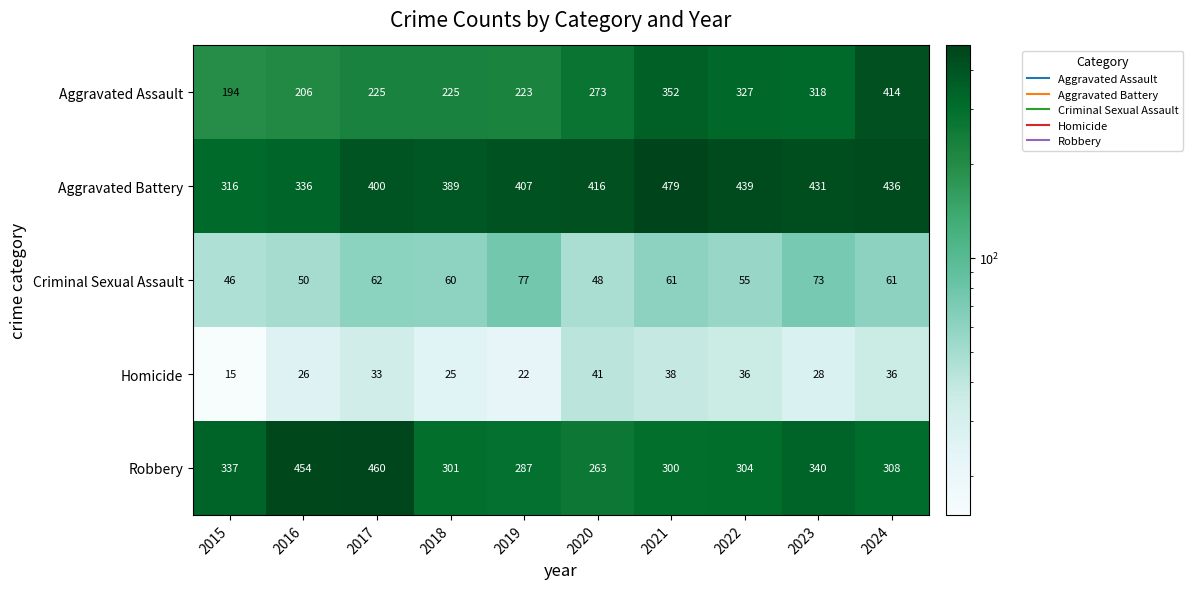

Which series changed the most between 2015 and 2020?

Aggravated Battery